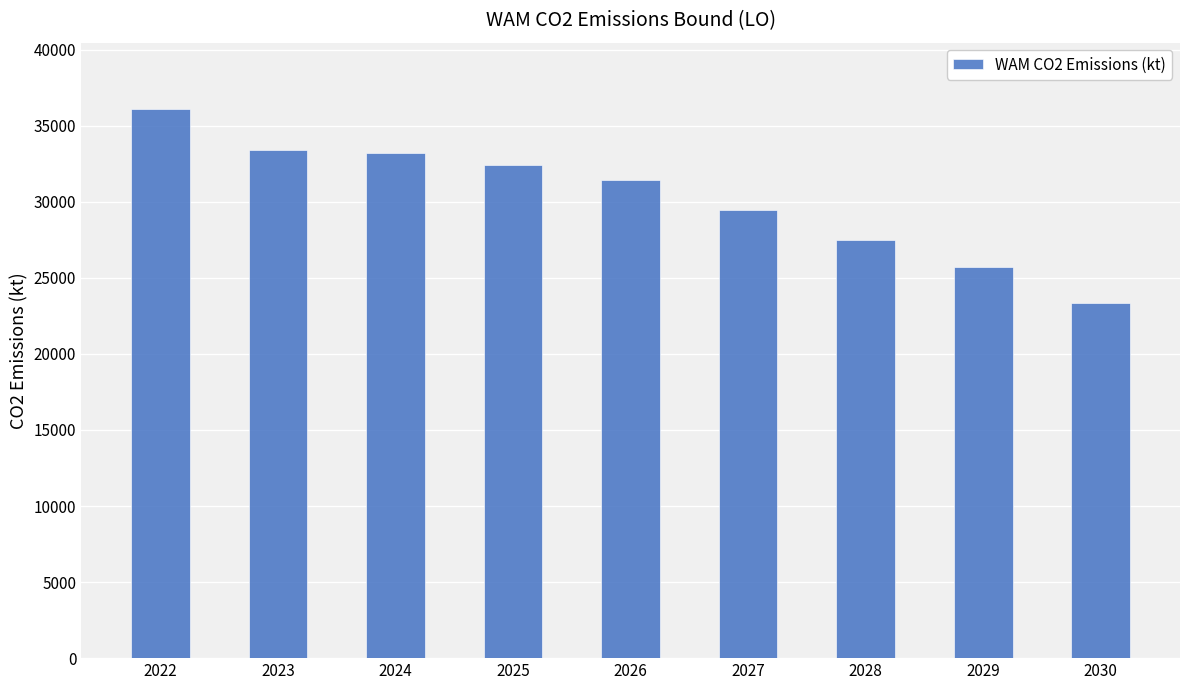

Count the number of data series in this chart.

1